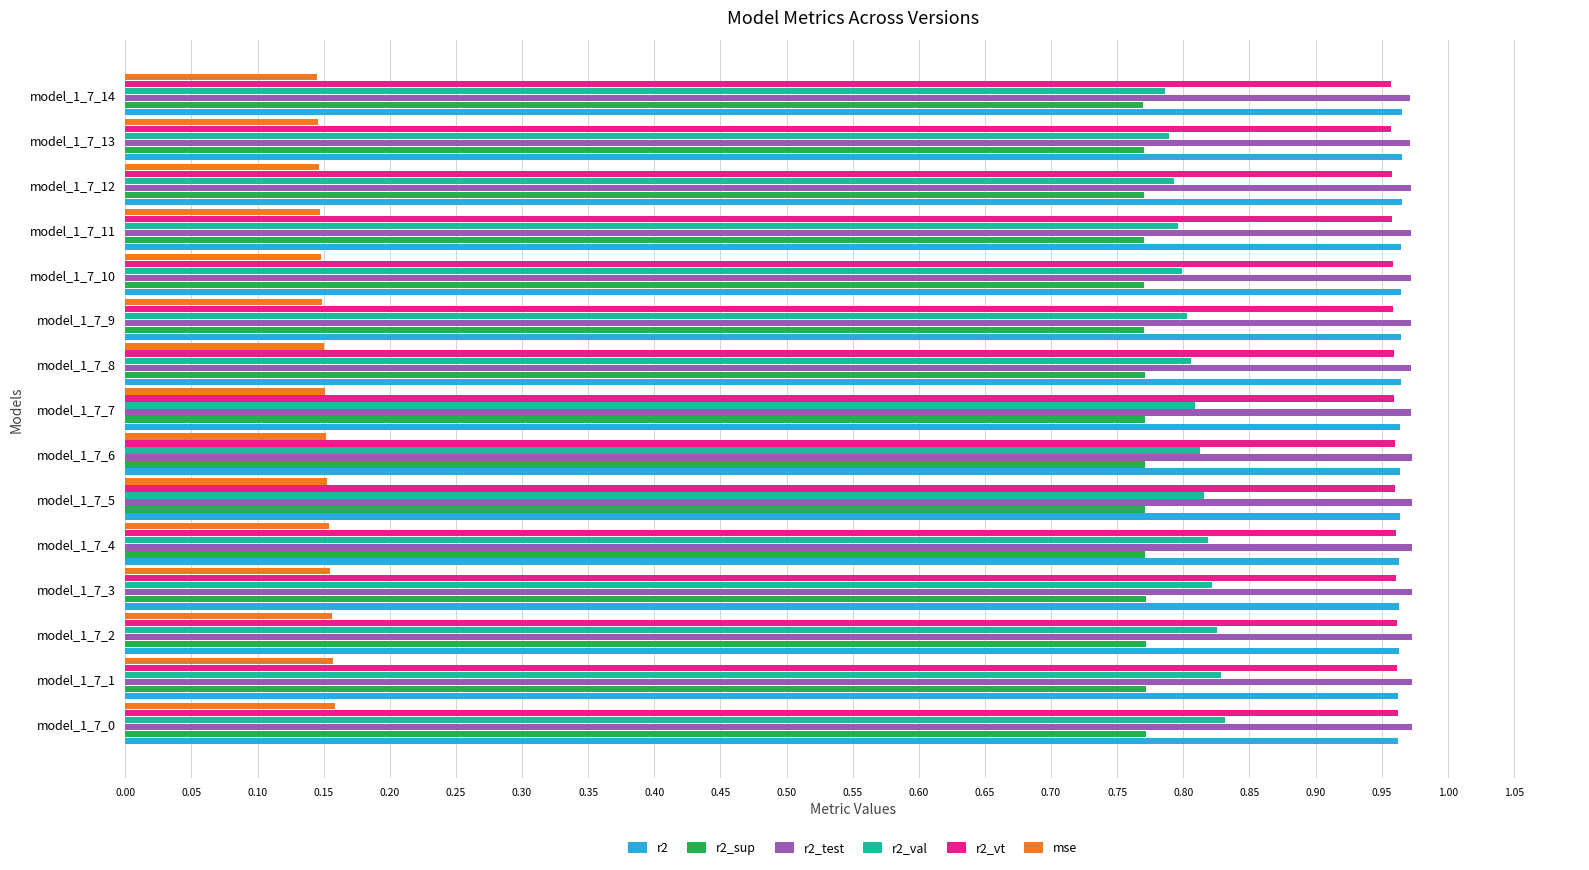

What are all the series names shown in the legend?

r2, r2_sup, r2_test, r2_val, r2_vt, mse